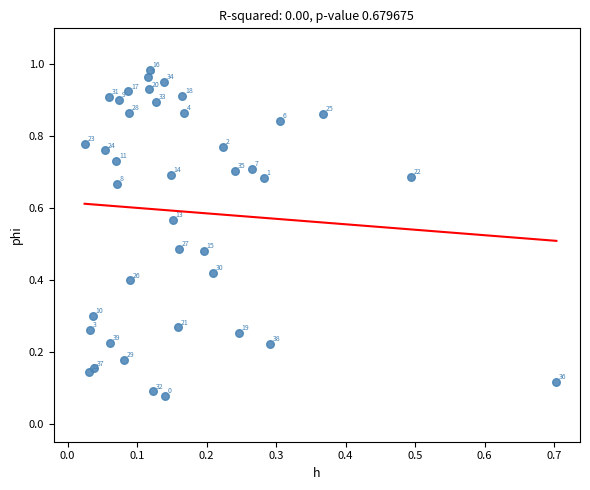

Count the number of points in this scatter plot.

40